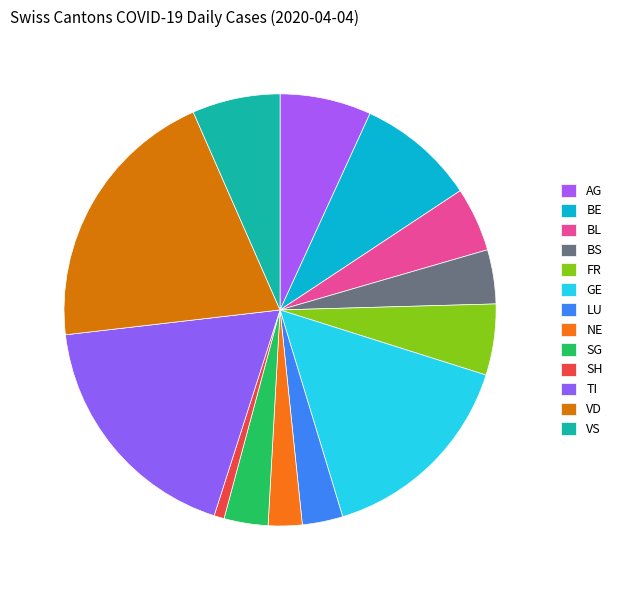

Which category has the biggest portion of the pie?

VD